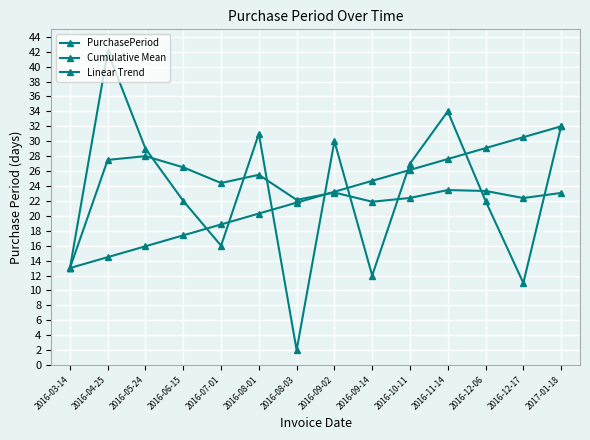

At which category is the sum across all series the highest?

2017-01-18